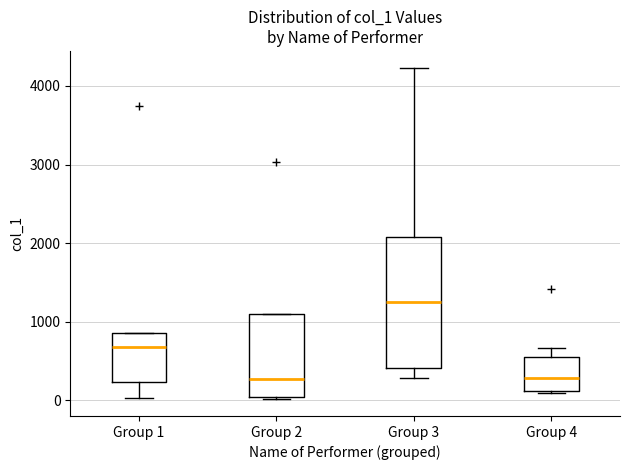

Which box is the tallest, from its lower edge to its upper edge?

Group 3